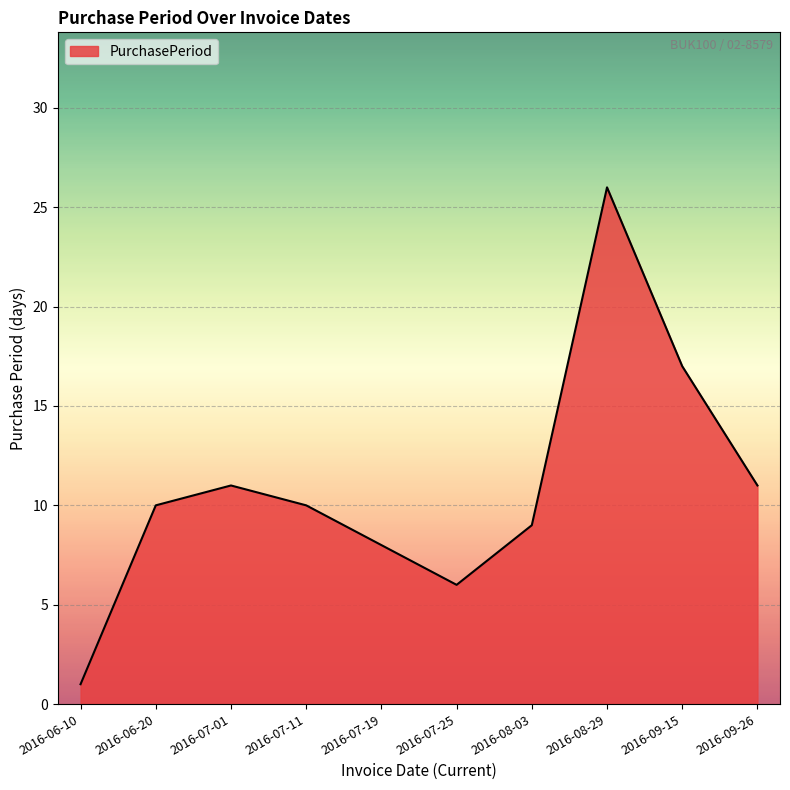

The value at 2016-07-01 is 11. True or false?

True